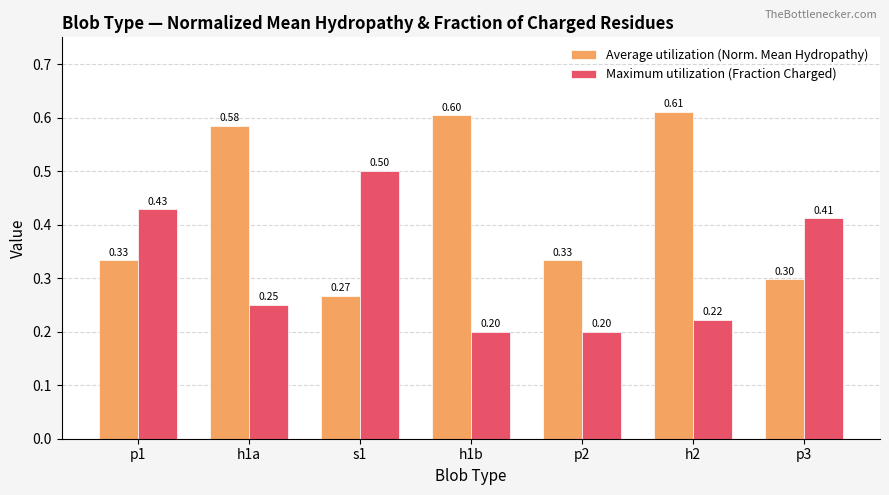

What are all the series names shown in the legend?

Average utilization (Norm. Mean Hydropathy), Maximum utilization (Fraction Charged)